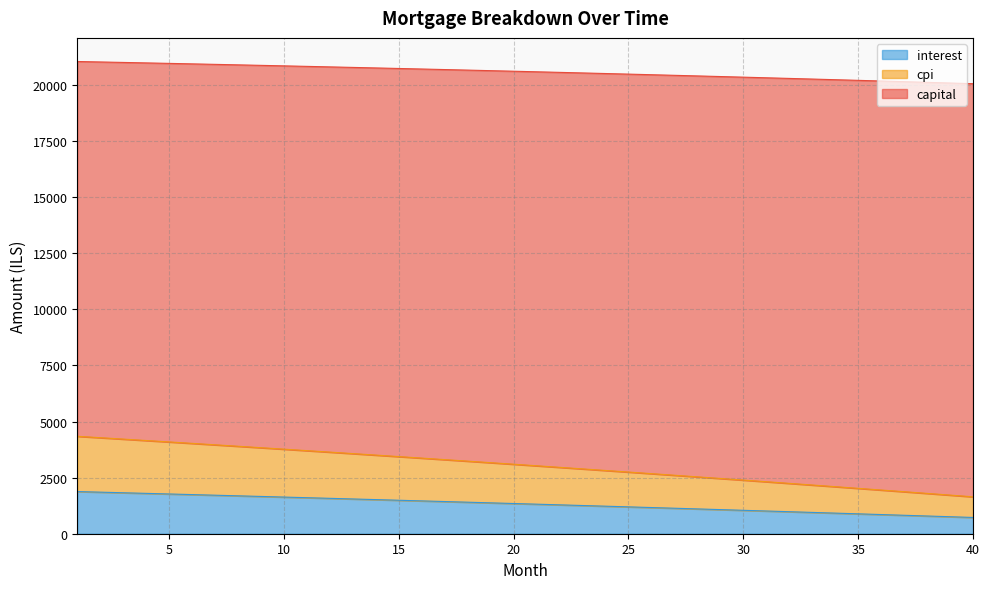

What is the minimum value for interest?

725.2